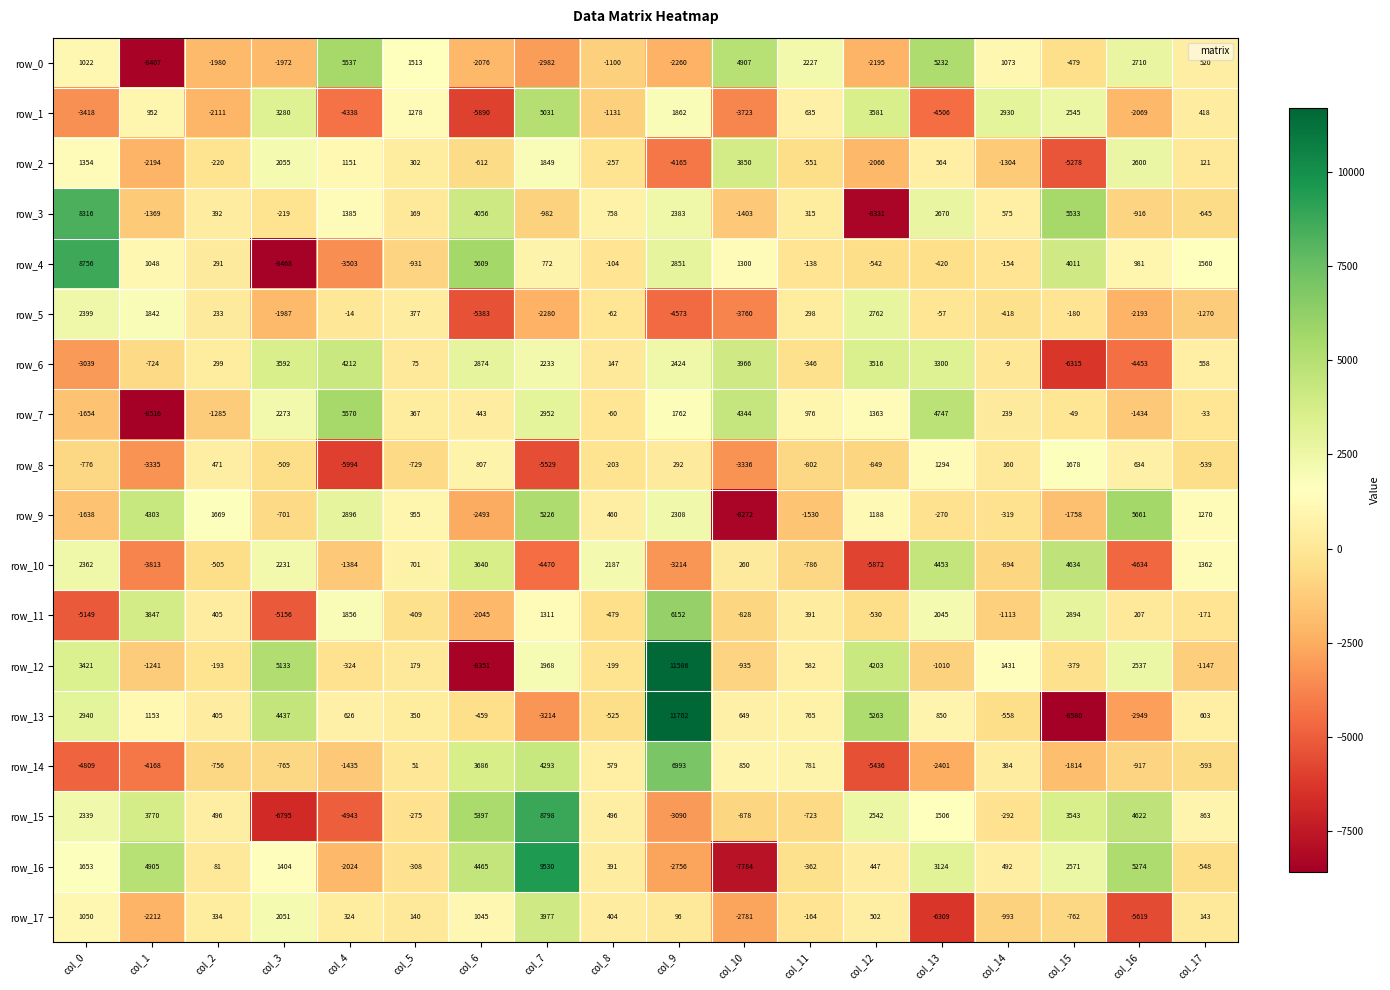

How many values in row_10 are above zero?

9